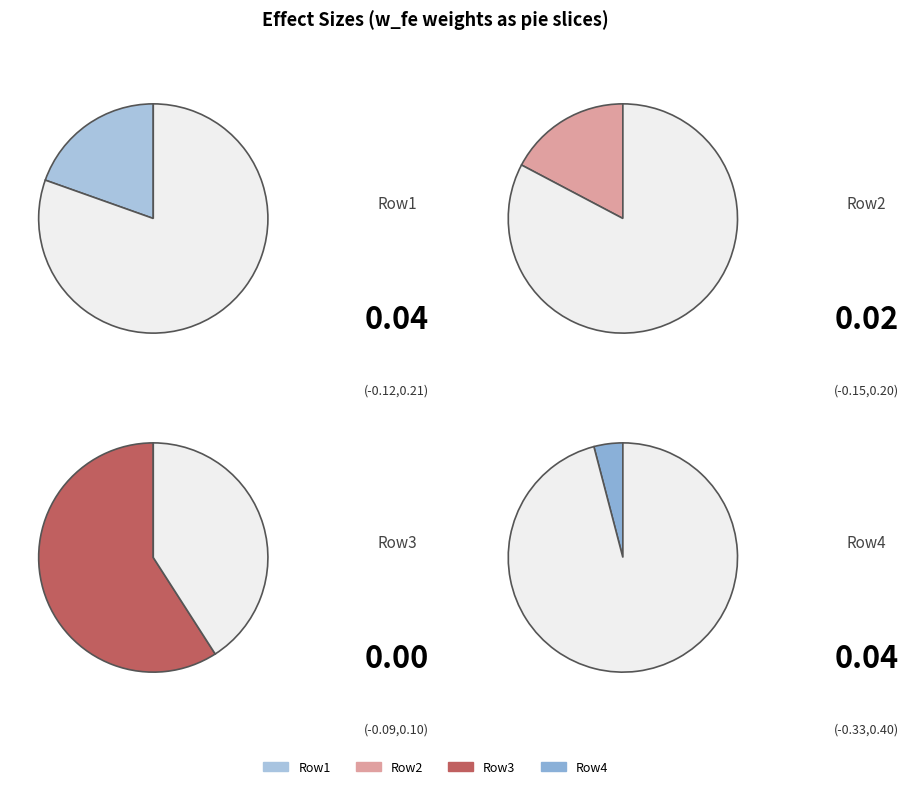

To the nearest percent, what is the combined percentage of 0.09093131182630583 and 0.04916755471427053?

76%